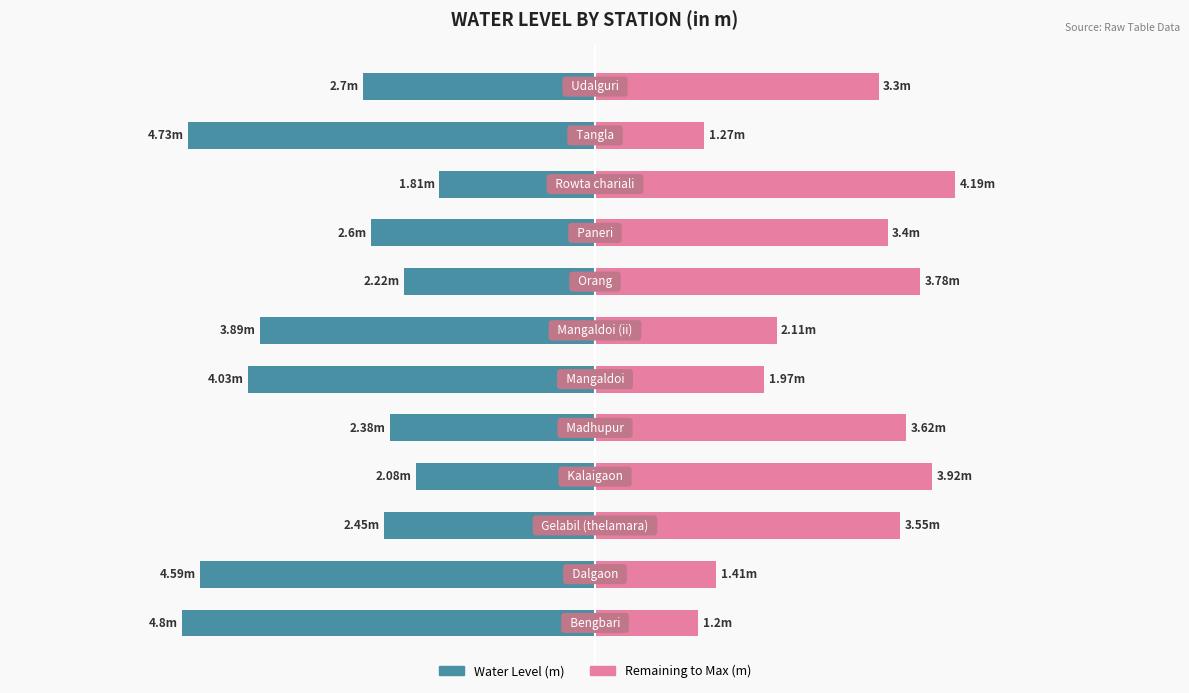

How many series are shown in this chart?

2